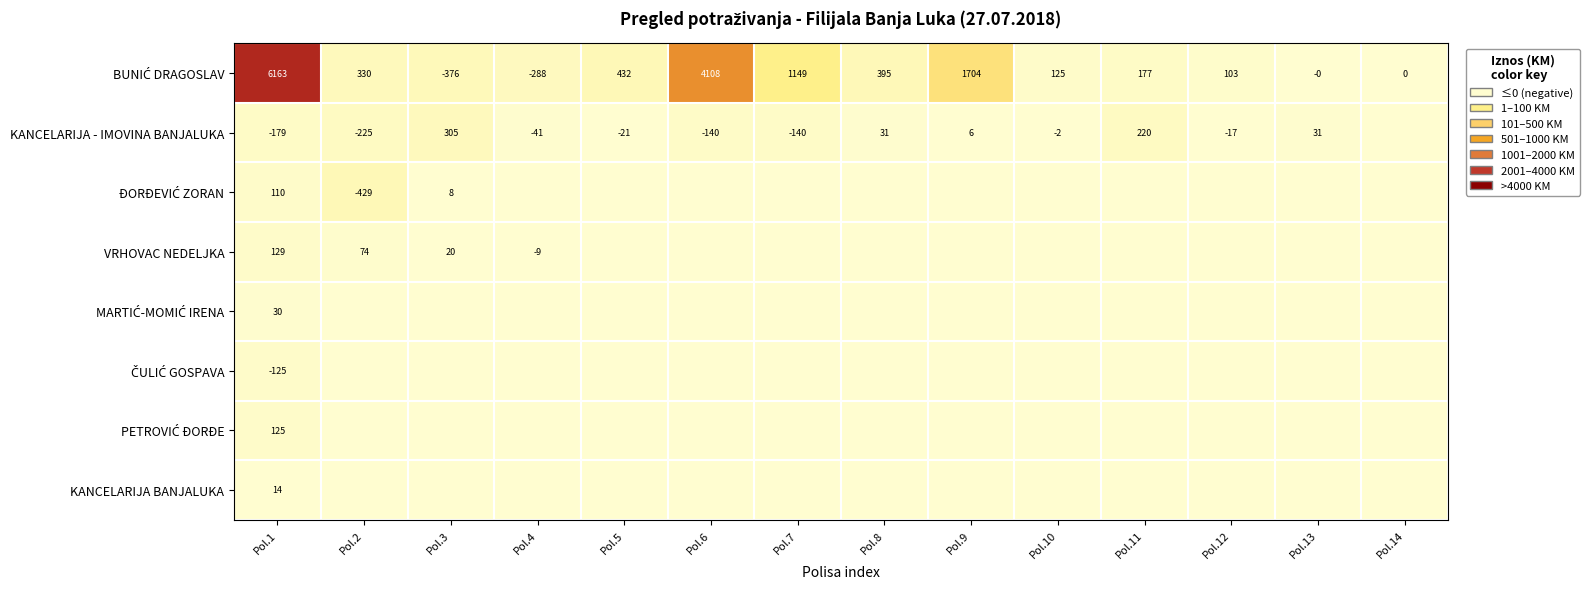

What is the sum of the KANCELARIJA - IMOVINA BANJALUKA values at Pol.10 and Pol.4?

-43